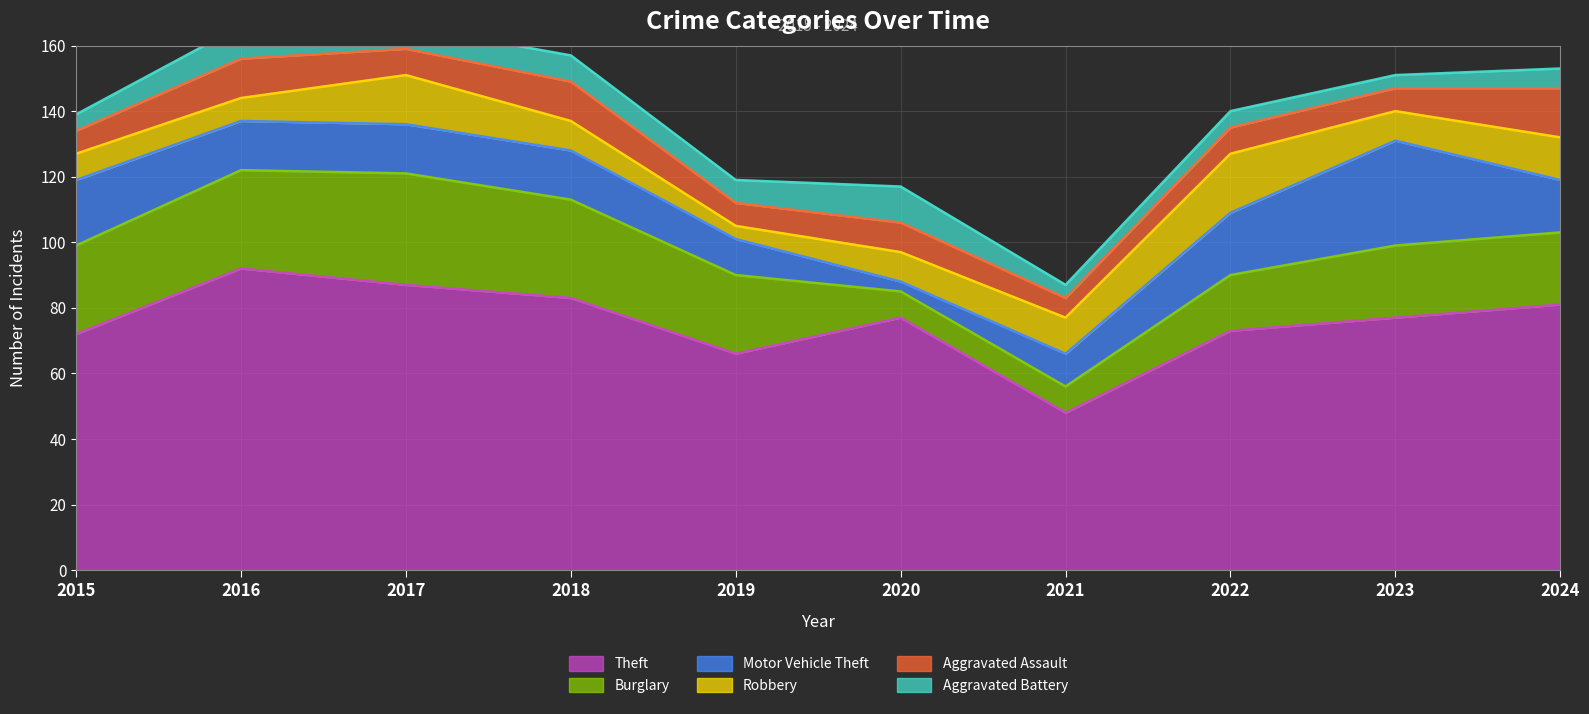

Is it true that Aggravated Assault equals 7 at 2024?

False